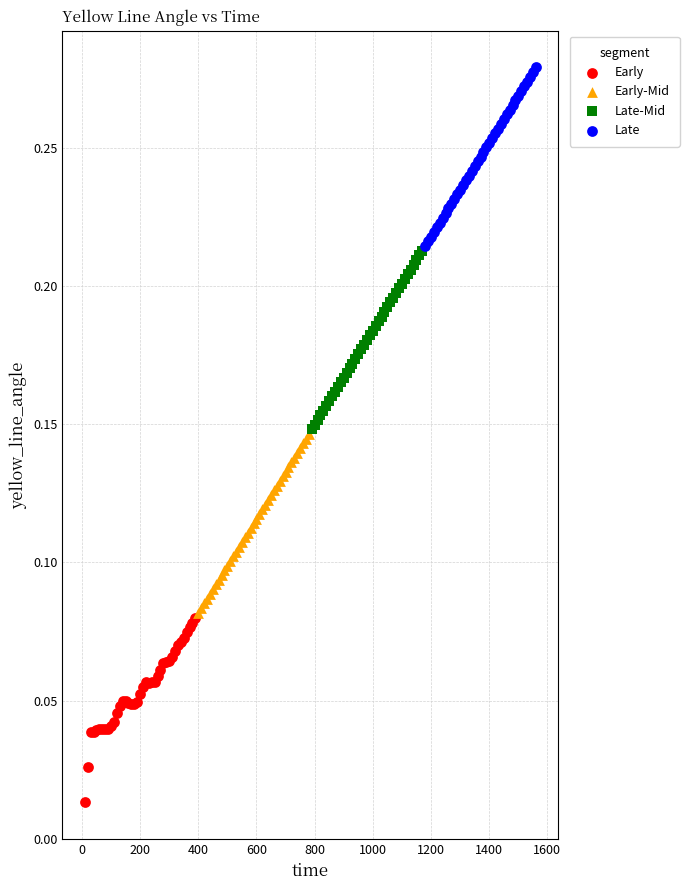

Which series reaches the minimum Y coordinate?

Early